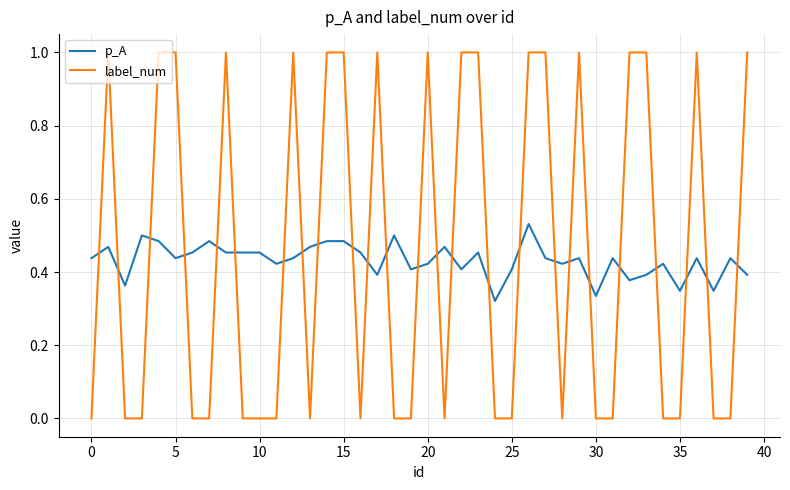

List the series in order of their peak value, lowest first.

p_A, label_num